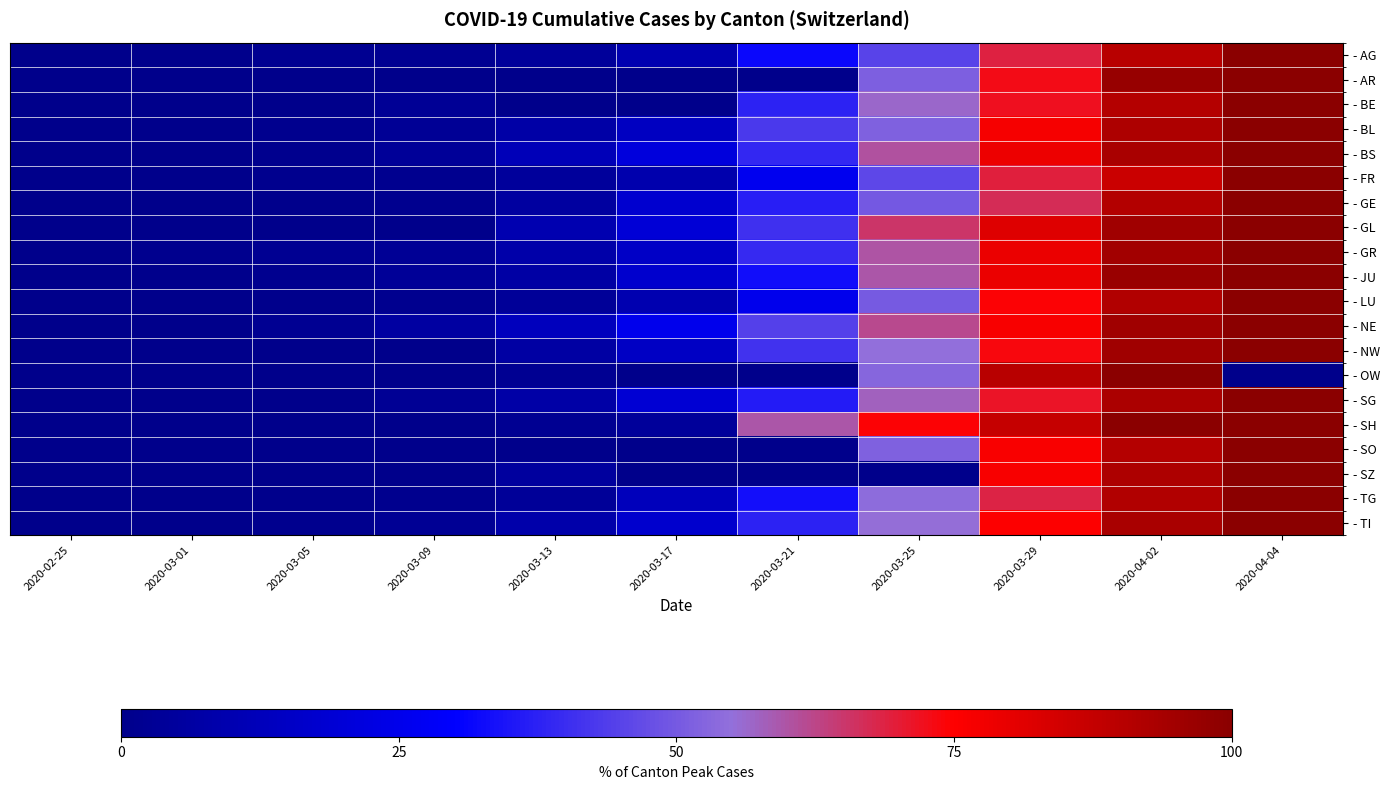

Reading left to right, what are all the values shown in this chart?

- AG: 2020-02-25=0.0	2020-03-01=0.6	2020-03-05=1.6	2020-03-09=2.1	2020-03-13=4.3	2020-03-17=9.8	2020-03-21=31.8	2020-03-25=45.3	2020-03-29=69.1	2020-04-02=89.9	2020-04-04=100.0
- AR: 2020-02-25=0.0	2020-03-01=0.0	2020-03-05=0.0	2020-03-09=0.0	2020-03-13=0.0	2020-03-17=0.0	2020-03-21=0.0	2020-03-25=51.5	2020-03-29=72.7	2020-04-02=97.0	2020-04-04=100.0
- BE: 2020-02-25=0.0	2020-03-01=0.2	2020-03-05=0.0	2020-03-09=3.1	2020-03-13=0.0	2020-03-17=0.0	2020-03-21=37.8	2020-03-25=56.4	2020-03-29=72.2	2020-04-02=90.7	2020-04-04=100.0
- BL: 2020-02-25=0.0	2020-03-01=0.3	2020-03-05=0.9	2020-03-09=3.1	2020-03-13=7.0	2020-03-17=14.4	2020-03-21=42.8	2020-03-25=51.8	2020-03-29=76.8	2020-04-02=92.2	2020-04-04=100.0
- BS: 2020-02-25=0.0	2020-03-01=0.1	2020-03-05=1.0	2020-03-09=3.7	2020-03-13=12.0	2020-03-17=21.4	2020-03-21=38.7	2020-03-25=60.2	2020-03-29=78.9	2020-04-02=93.1	2020-04-04=100.0
- FR: 2020-02-25=0.0	2020-03-01=0.2	2020-03-05=0.9	2020-03-09=1.4	2020-03-13=4.6	2020-03-17=9.3	2020-03-21=26.1	2020-03-25=45.8	2020-03-29=69.2	2020-04-02=86.2	2020-04-04=100.0
- GE: 2020-02-25=0.0	2020-03-01=0.2	2020-03-05=0.5	2020-03-09=1.5	2020-03-13=5.7	2020-03-17=17.8	2020-03-21=36.8	2020-03-25=49.9	2020-03-29=67.2	2020-04-02=91.2	2020-04-04=100.0
- GL: 2020-02-25=0.0	2020-03-01=0.0	2020-03-05=0.0	2020-03-09=0.0	2020-03-13=9.8	2020-03-17=19.7	2020-03-21=41.0	2020-03-25=65.6	2020-03-29=82.0	2020-04-02=95.1	2020-04-04=100.0
- GR: 2020-02-25=0.0	2020-03-01=0.9	2020-03-05=2.1	2020-03-09=2.7	2020-03-13=8.1	2020-03-17=15.4	2020-03-21=39.3	2020-03-25=59.8	2020-03-29=79.0	2020-04-02=94.7	2020-04-04=100.0
- JU: 2020-02-25=0.0	2020-03-01=0.7	2020-03-05=1.3	2020-03-09=3.4	2020-03-13=6.7	2020-03-17=17.4	2020-03-21=32.9	2020-03-25=59.7	2020-03-29=79.2	2020-04-02=96.6	2020-04-04=100.0
- LU: 2020-02-25=0.0	2020-03-01=0.0	2020-03-05=0.4	2020-03-09=1.3	2020-03-13=3.6	2020-03-17=9.9	2020-03-21=25.1	2020-03-25=50.0	2020-03-29=74.2	2020-04-02=91.4	2020-04-04=100.0
- NE: 2020-02-25=0.0	2020-03-01=0.2	2020-03-05=2.0	2020-03-09=6.0	2020-03-13=13.1	2020-03-17=25.2	2020-03-21=44.2	2020-03-25=61.9	2020-03-29=76.5	2020-04-02=95.1	2020-04-04=100.0
- NW: 2020-02-25=0.0	2020-03-01=0.0	2020-03-05=0.0	2020-03-09=0.0	2020-03-13=6.2	2020-03-17=15.0	2020-03-21=41.2	2020-03-25=55.0	2020-03-29=73.8	2020-04-02=95.0	2020-04-04=100.0
- OW: 2020-02-25=0.0	2020-03-01=0.0	2020-03-05=0.0	2020-03-09=0.0	2020-03-13=2.0	2020-03-17=0.0	2020-03-21=0.0	2020-03-25=52.9	2020-03-29=90.2	2020-04-02=100.0	2020-04-04=0.0
- SG: 2020-02-25=0.0	2020-03-01=0.0	2020-03-05=0.2	2020-03-09=2.3	2020-03-13=7.0	2020-03-17=19.1	2020-03-21=36.3	2020-03-25=57.8	2020-03-29=71.5	2020-04-02=92.6	2020-04-04=100.0
- SH: 2020-02-25=0.0	2020-03-01=0.0	2020-03-05=0.0	2020-03-09=0.0	2020-03-13=2.1	2020-03-17=4.3	2020-03-21=59.6	2020-03-25=74.5	2020-03-29=87.2	2020-04-02=100.0	2020-04-04=100.0
- SO: 2020-02-25=0.0	2020-03-01=0.0	2020-03-05=0.0	2020-03-09=0.0	2020-03-13=0.0	2020-03-17=0.0	2020-03-21=0.0	2020-03-25=51.6	2020-03-29=76.0	2020-04-02=90.8	2020-04-04=100.0
- SZ: 2020-02-25=0.0	2020-03-01=0.0	2020-03-05=0.0	2020-03-09=0.0	2020-03-13=5.4	2020-03-17=0.0	2020-03-21=0.0	2020-03-25=0.0	2020-03-29=76.2	2020-04-02=92.3	2020-04-04=100.0
- TG: 2020-02-25=0.0	2020-03-01=0.0	2020-03-05=0.5	2020-03-09=0.9	2020-03-13=3.8	2020-03-17=12.7	2020-03-21=33.3	2020-03-25=54.0	2020-03-29=68.5	2020-04-02=91.5	2020-04-04=100.0
- TI: 2020-02-25=0.0	2020-03-01=0.1	2020-03-05=1.0	2020-03-09=2.5	2020-03-13=8.4	2020-03-17=17.4	2020-03-21=37.5	2020-03-25=55.4	2020-03-29=75.2	2020-04-02=93.0	2020-04-04=100.0